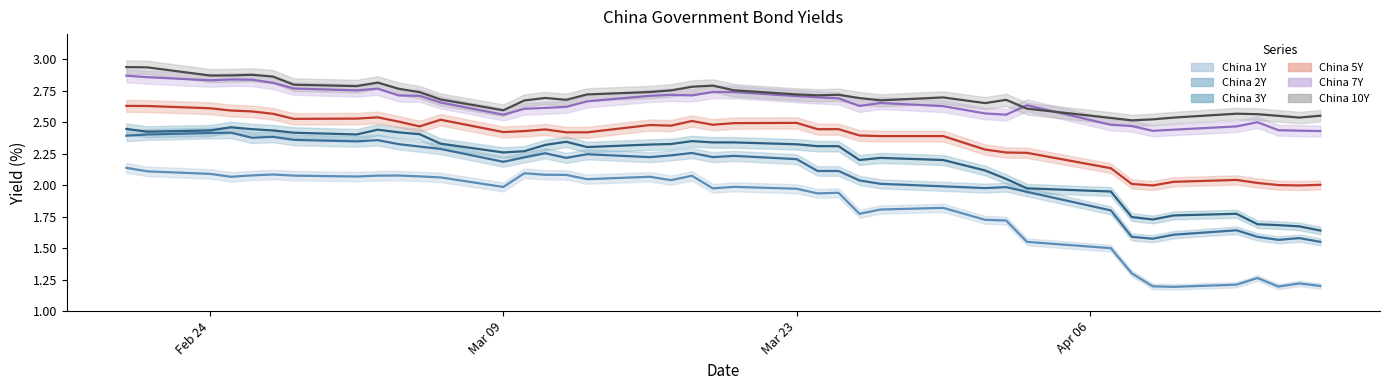

True or false: China 10Y has a value of 1.6 at 2020-03-10.

False